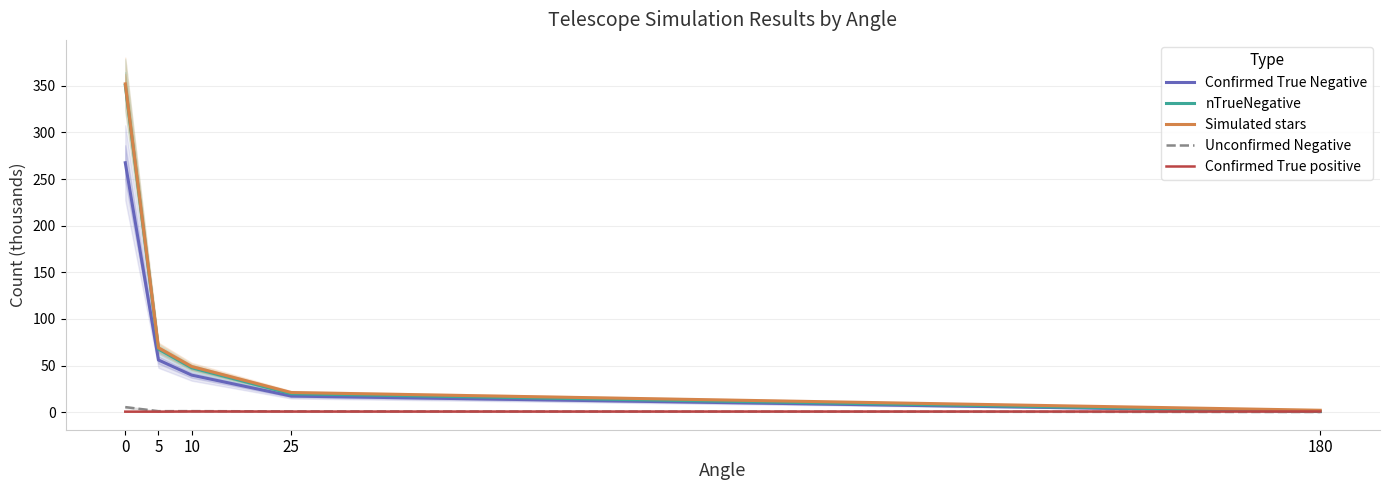

What is the greatest value displayed?

352.1